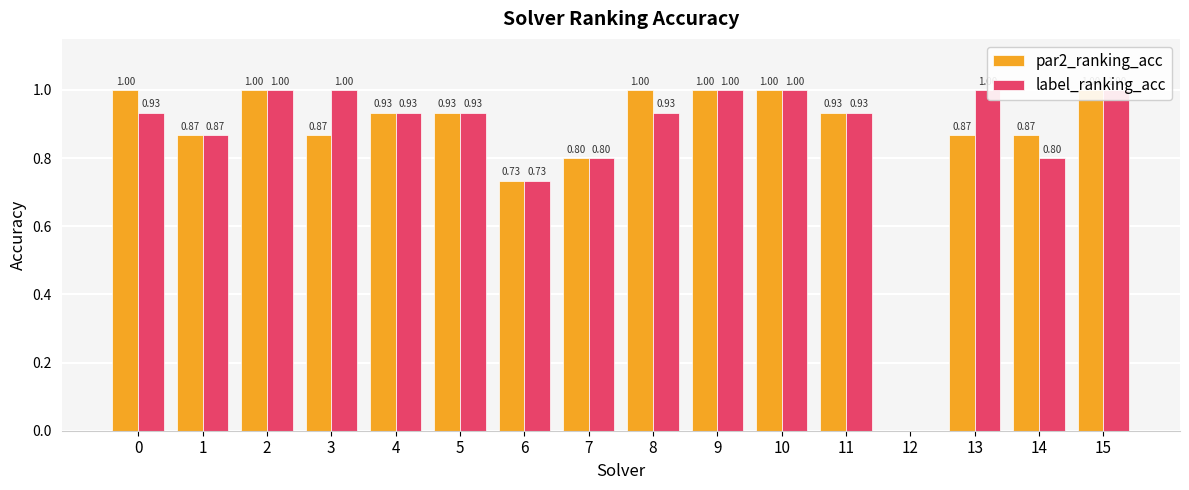

What is the highest value of the label_ranking_acc series?

1.0